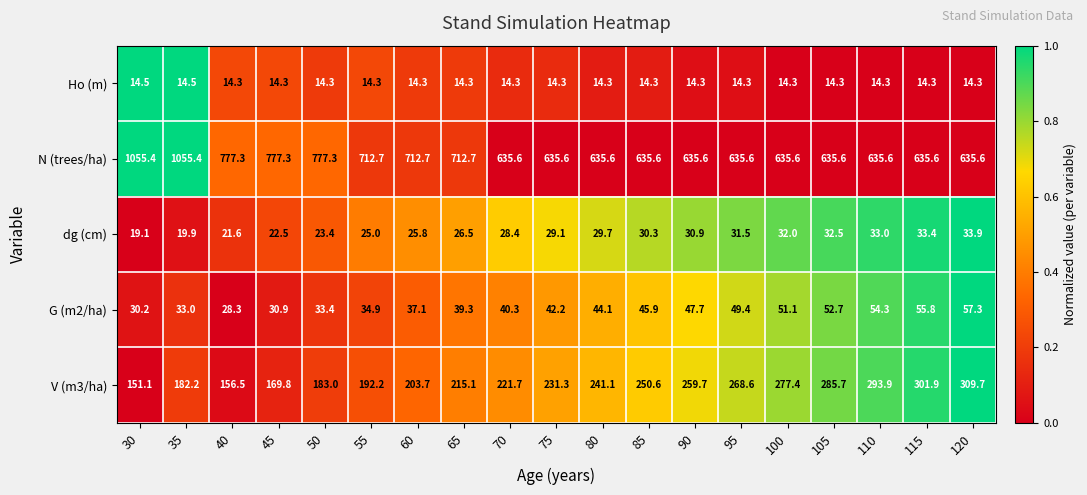

Between 105 and 115, which series saw the biggest shift?

V (m3/ha)